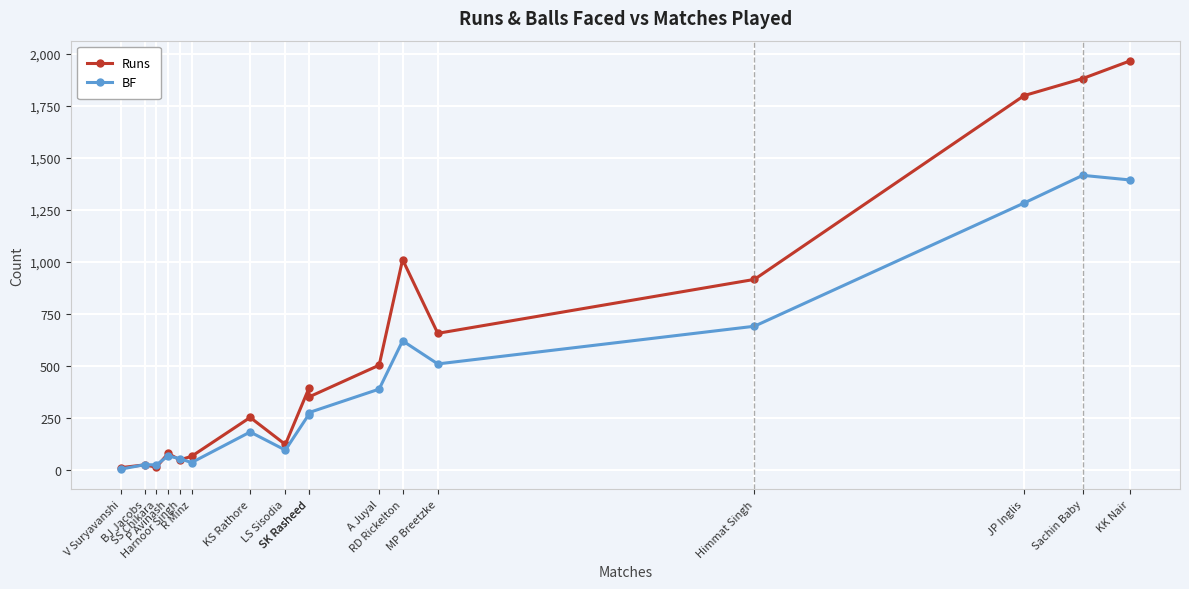

What is the approximate value of BF at JP Inglis, to the nearest 100?

1300